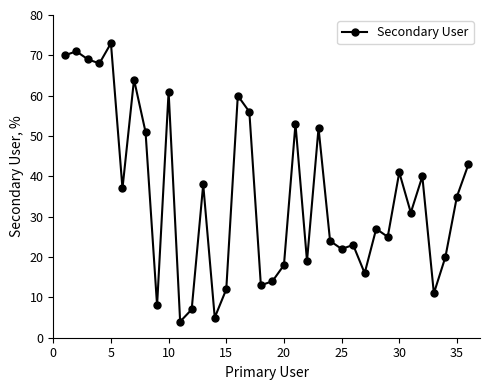

What is the sum of all values?

1281